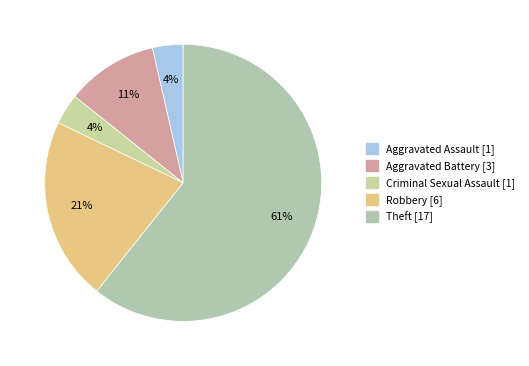

To the nearest percent, what is the combined percentage of Robbery and Theft?

82%